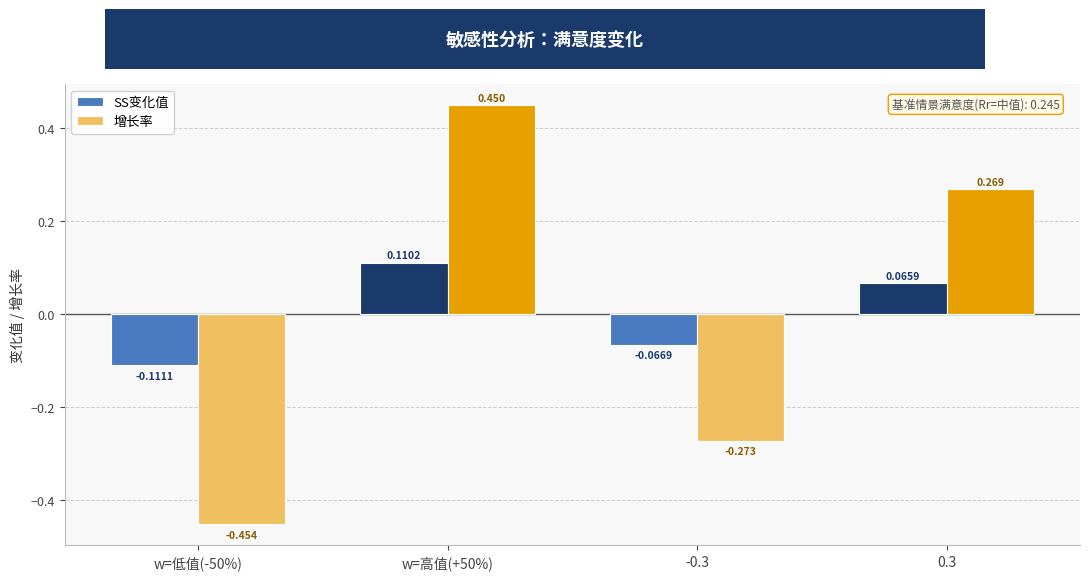

What position from the left is -0.3?

3